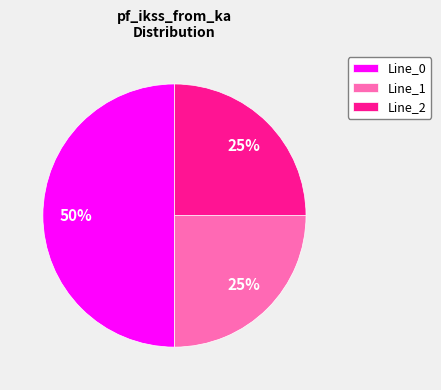

To the nearest percent, what is the average slice percentage?

33%